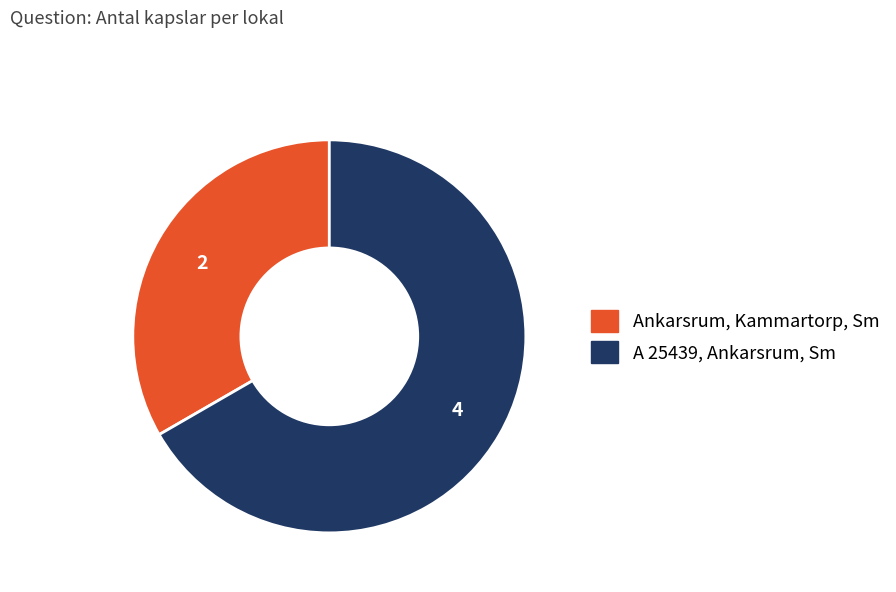

What is the ratio of the value at A 25439, Ankarsrum, Sm to the value at Ankarsrum, Kammartorp, Sm?

2.0